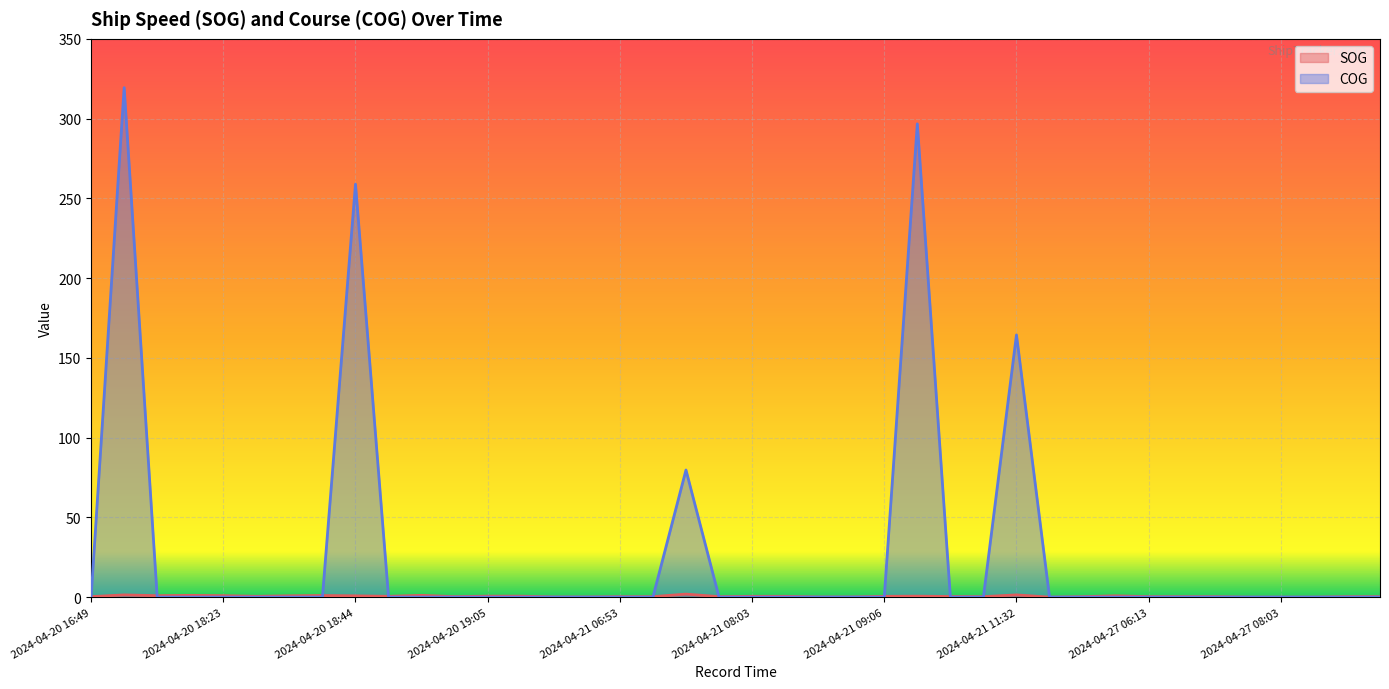

True or false: COG has a value of -102.1 at 2024-04-20 18:23.

False